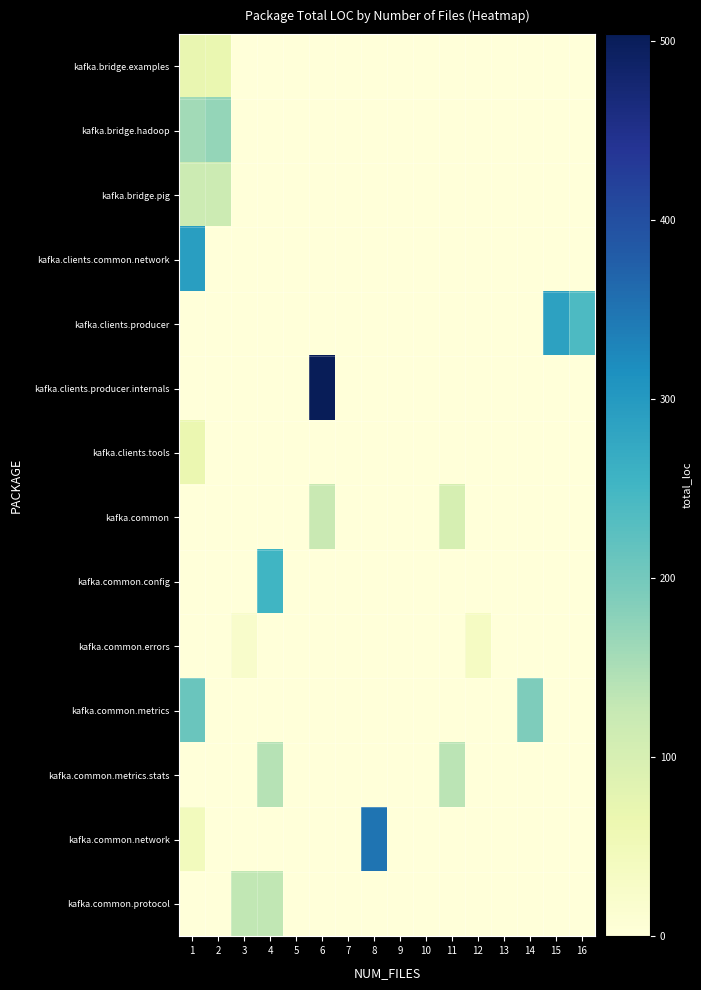

Reading right to left, transcribe all the data shown in this chart.

kafka.bridge.examples: 16=0	15=0	14=0	13=0	12=0	11=0	10=0	9=0	8=0	7=0	6=0	5=0	4=0	3=0	2=68	1=69
kafka.bridge.hadoop: 16=0	15=0	14=0	13=0	12=0	11=0	10=0	9=0	8=0	7=0	6=0	5=0	4=0	3=0	2=171	1=159
kafka.bridge.pig: 16=0	15=0	14=0	13=0	12=0	11=0	10=0	9=0	8=0	7=0	6=0	5=0	4=0	3=0	2=117	1=118
kafka.clients.common.network: 16=0	15=0	14=0	13=0	12=0	11=0	10=0	9=0	8=0	7=0	6=0	5=0	4=0	3=0	2=0	1=292
kafka.clients.producer: 16=240	15=286	14=0	13=0	12=0	11=0	10=0	9=0	8=0	7=0	6=0	5=0	4=0	3=0	2=0	1=0
kafka.clients.producer.internals: 16=0	15=0	14=0	13=0	12=0	11=0	10=0	9=0	8=0	7=0	6=504	5=0	4=0	3=0	2=0	1=0
kafka.clients.tools: 16=0	15=0	14=0	13=0	12=0	11=0	10=0	9=0	8=0	7=0	6=0	5=0	4=0	3=0	2=0	1=65
kafka.common: 16=0	15=0	14=0	13=0	12=0	11=102	10=0	9=0	8=0	7=0	6=123	5=0	4=0	3=0	2=0	1=0
kafka.common.config: 16=0	15=0	14=0	13=0	12=0	11=0	10=0	9=0	8=0	7=0	6=0	5=0	4=253	3=0	2=0	1=0
kafka.common.errors: 16=0	15=0	14=0	13=0	12=35	11=0	10=0	9=0	8=0	7=0	6=0	5=0	4=0	3=23	2=0	1=0
kafka.common.metrics: 16=0	15=0	14=190	13=0	12=0	11=0	10=0	9=0	8=0	7=0	6=0	5=0	4=0	3=0	2=0	1=210
kafka.common.metrics.stats: 16=0	15=0	14=0	13=0	12=0	11=137	10=0	9=0	8=0	7=0	6=0	5=0	4=141	3=0	2=0	1=0
kafka.common.network: 16=0	15=0	14=0	13=0	12=0	11=0	10=0	9=0	8=349	7=0	6=0	5=0	4=0	3=0	2=0	1=45
kafka.common.protocol: 16=0	15=0	14=0	13=0	12=0	11=0	10=0	9=0	8=0	7=0	6=0	5=0	4=130	3=130	2=0	1=0